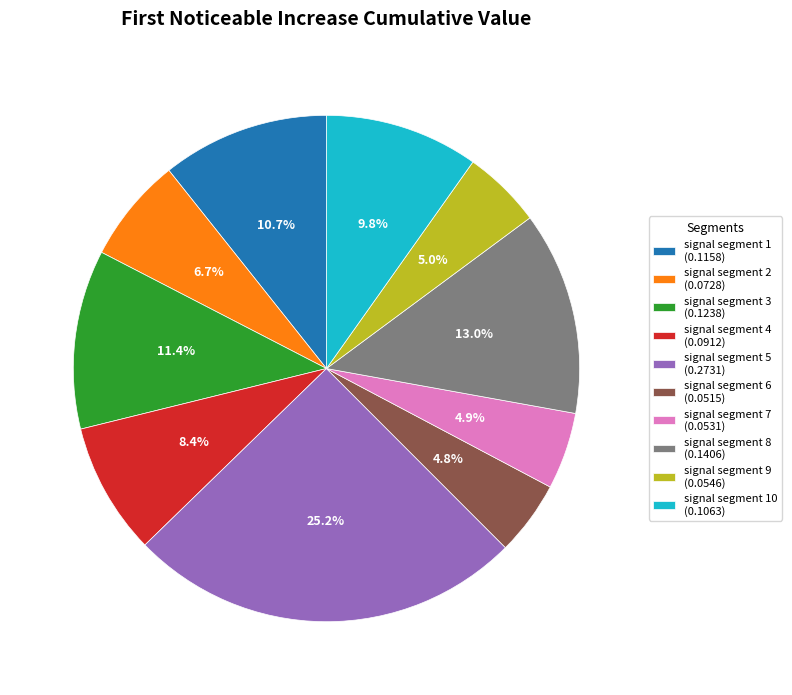

Between signal segment 5 (0.2731) and signal segment 8 (0.1406), which is larger?

signal segment 5 (0.2731)